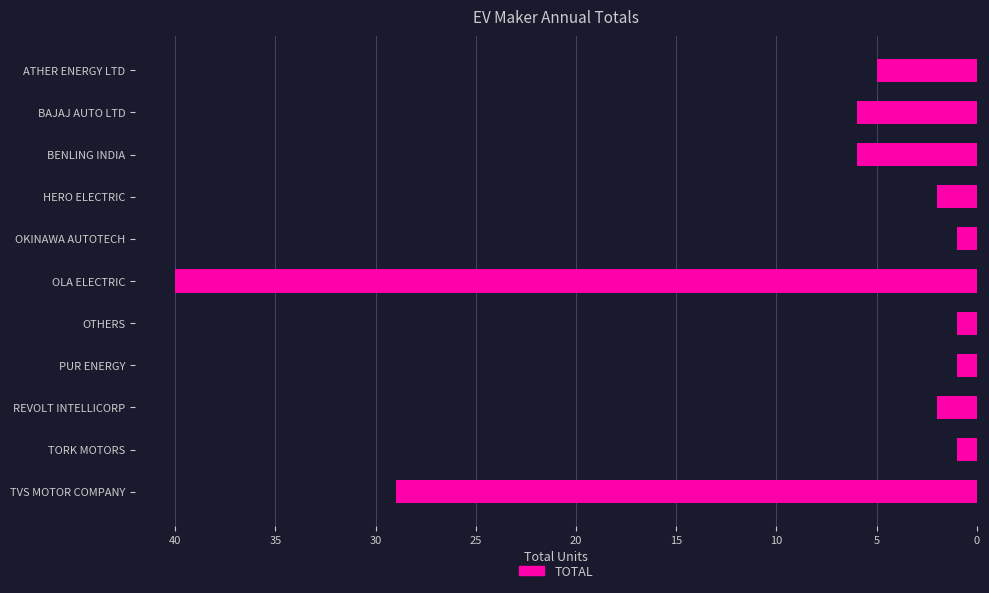

Reading top to bottom, extract all data points from this chart.

ATHER ENERGY LTD=5	BAJAJ AUTO LTD=6	BENLING INDIA=6	HERO ELECTRIC=2	OKINAWA AUTOTECH=1	OLA ELECTRIC=40	OTHERS=1	PUR ENERGY=1	REVOLT INTELLICORP=2	TORK MOTORS=1	TVS MOTOR COMPANY=29